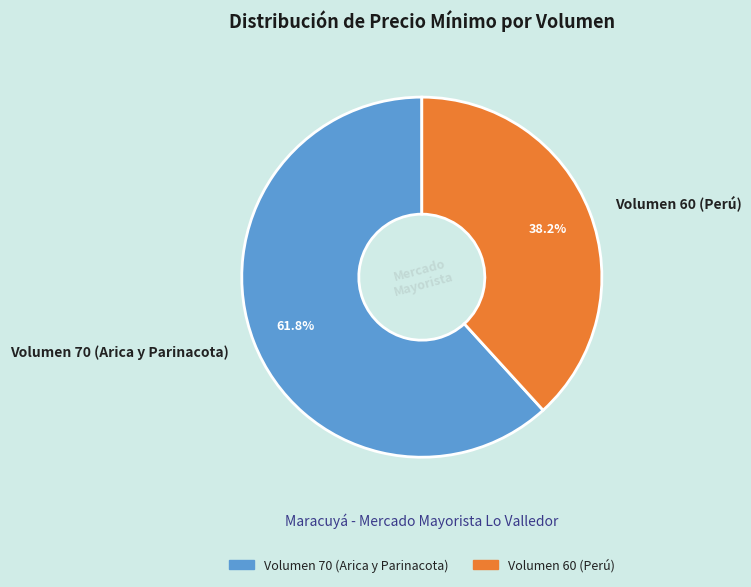

Does Volumen 60 (Perú) represent more than half of the total?

No